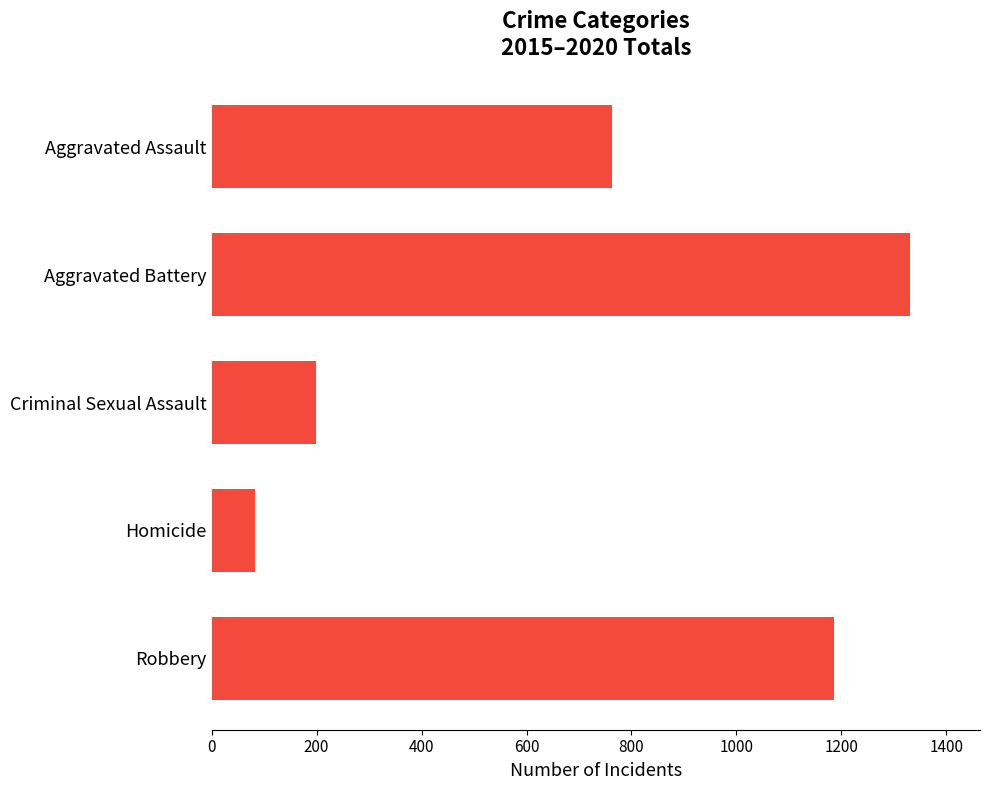

What is the label of the 1st bar from the bottom?

Robbery